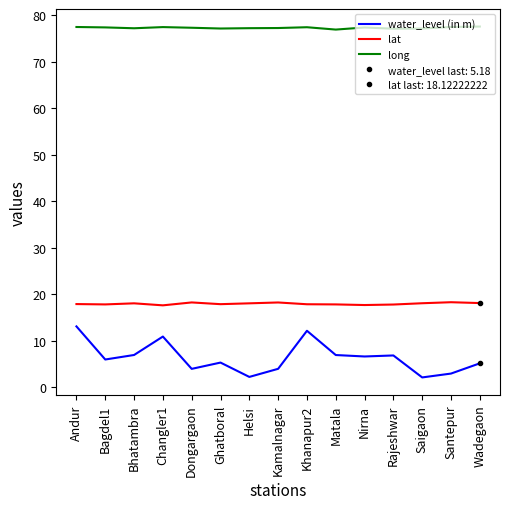

True or false: long and water_level (in m) cross at least once.

False